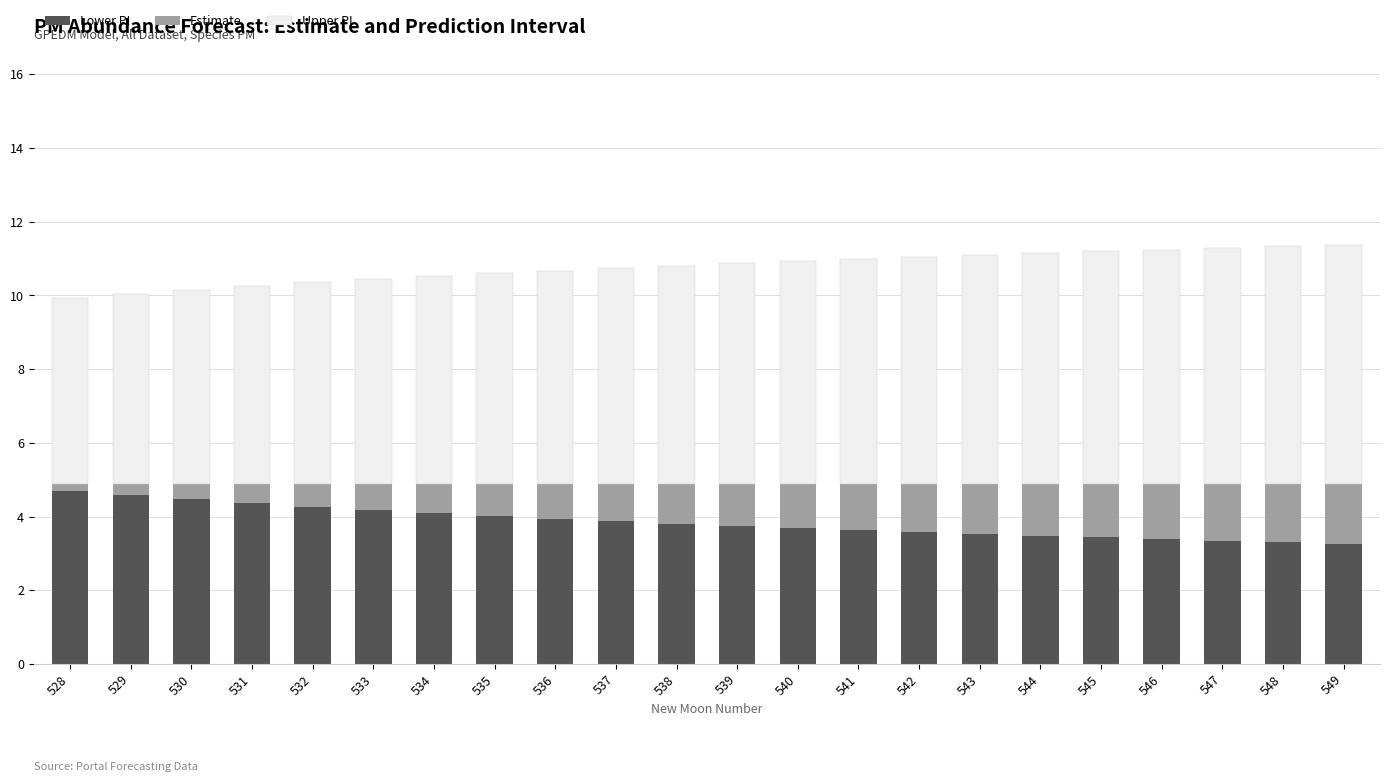

What is the total value across all series at 540?

10.9